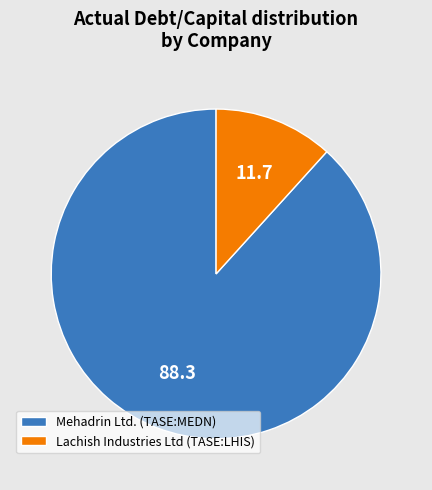

How many slices are in this pie chart?

2